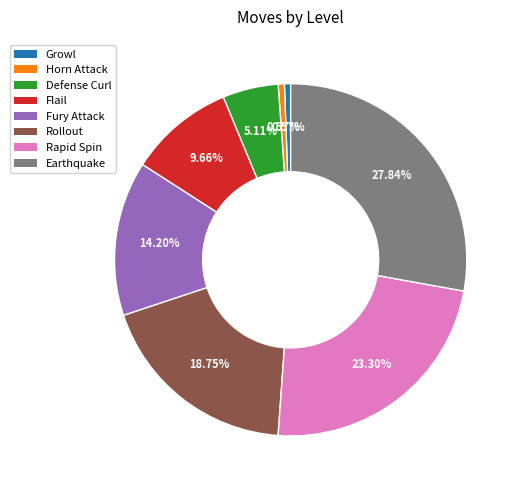

What percentage is the Fury Attack slice, to the nearest percent?

14%